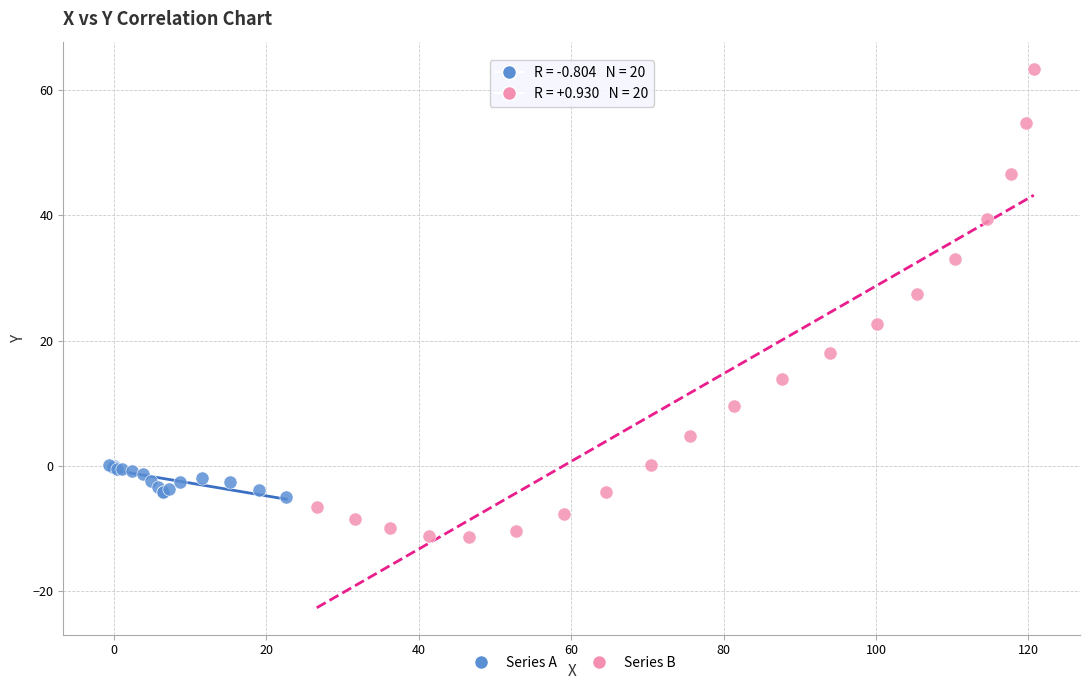

Which series contains the highest Y value?

Series B